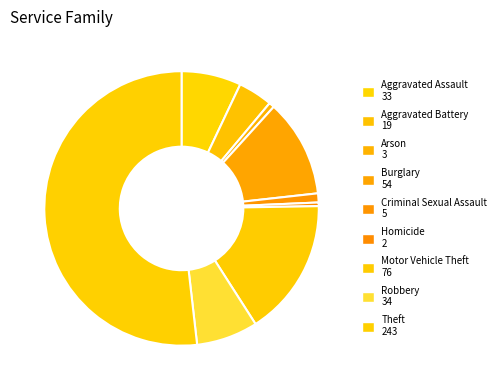

Count the number of slices in the pie.

9